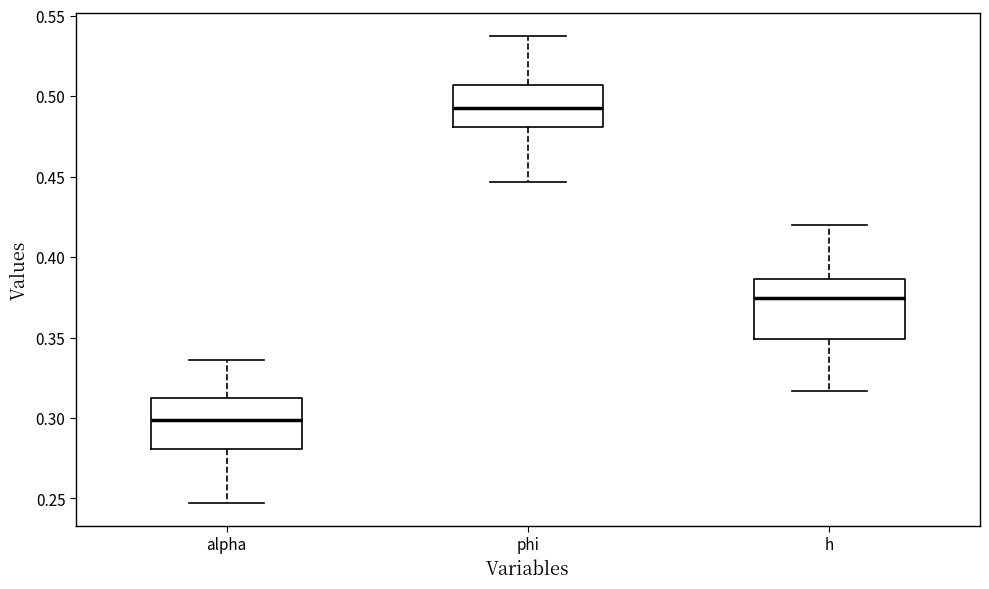

Where is the upper edge of the box for h on the y-axis? The values are not printed on the chart, so give them approximately, as read against the axis.

0.385